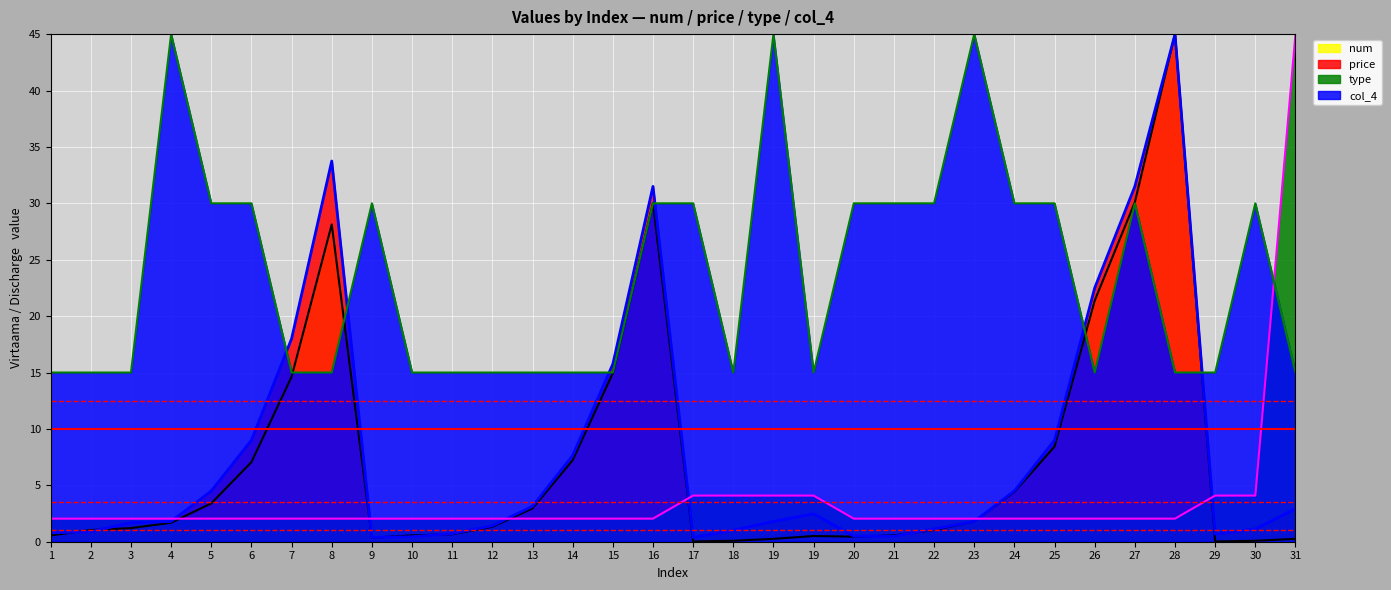

What is the average value of the num series?

7.2